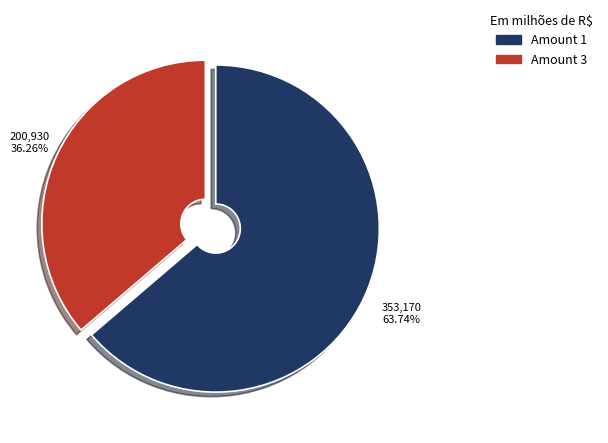

Is there any slice that represents more than half of the pie?

Yes